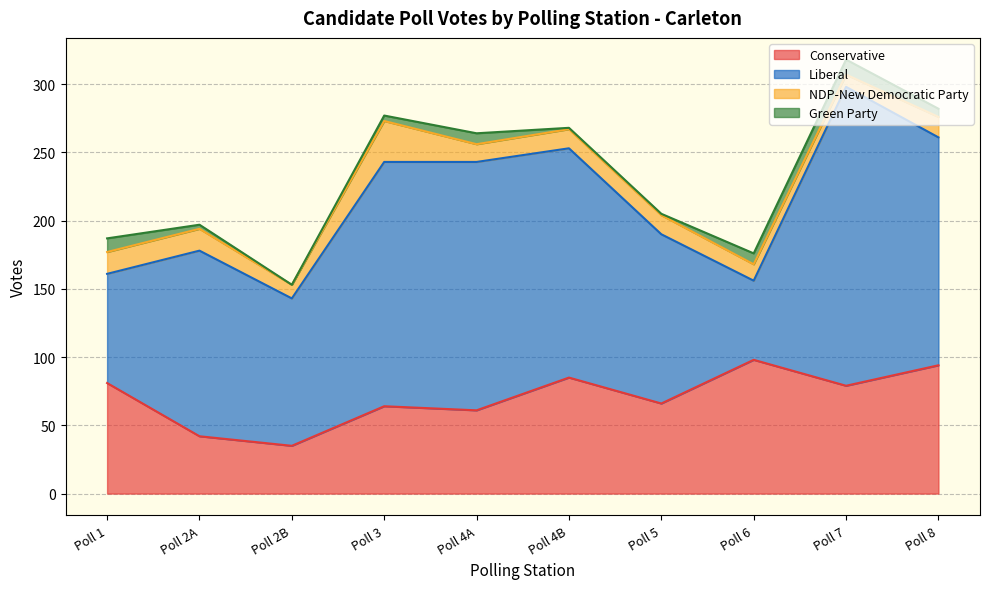

What are all the series names shown in the legend?

Conservative, Liberal, NDP-New Democratic Party, Green Party